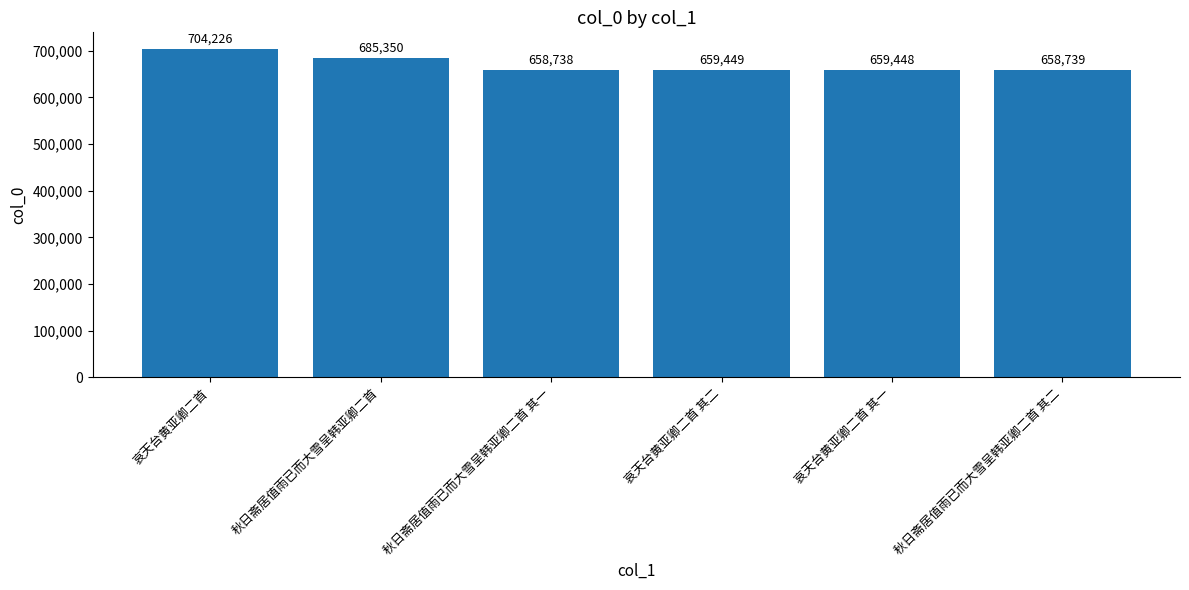

Are the bars horizontal?

No